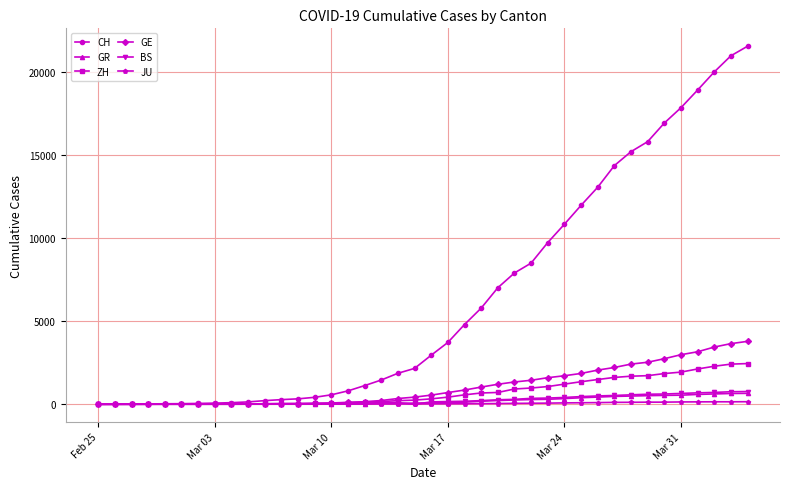

What is the highest value of the GR series?

657